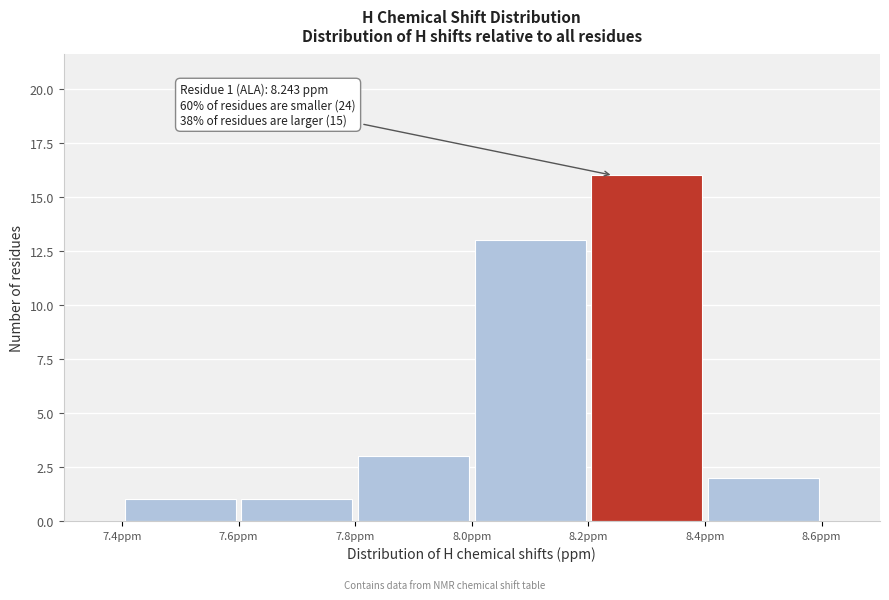

Over which range of the x-axis is the bar tallest?

8.2 to 8.4